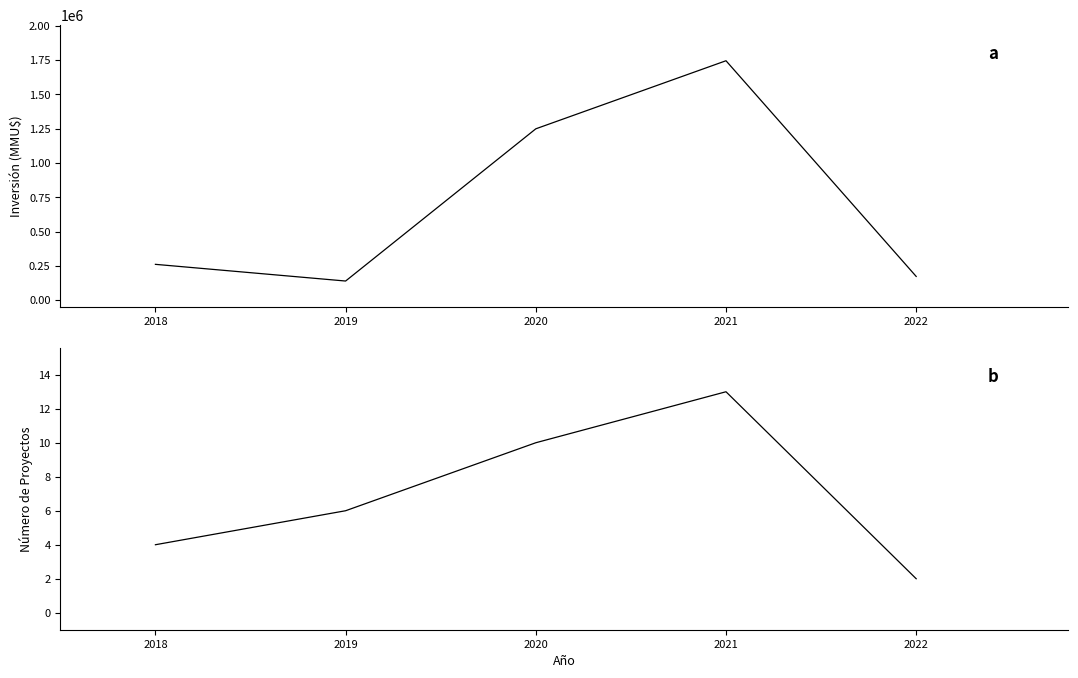

What is the difference between the second highest and minimum values in the Inversión Total (MMU$) series?

1109690